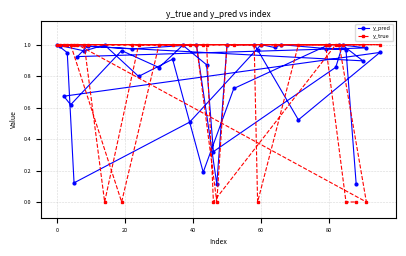

Which series has the widest spread of values?

y_true